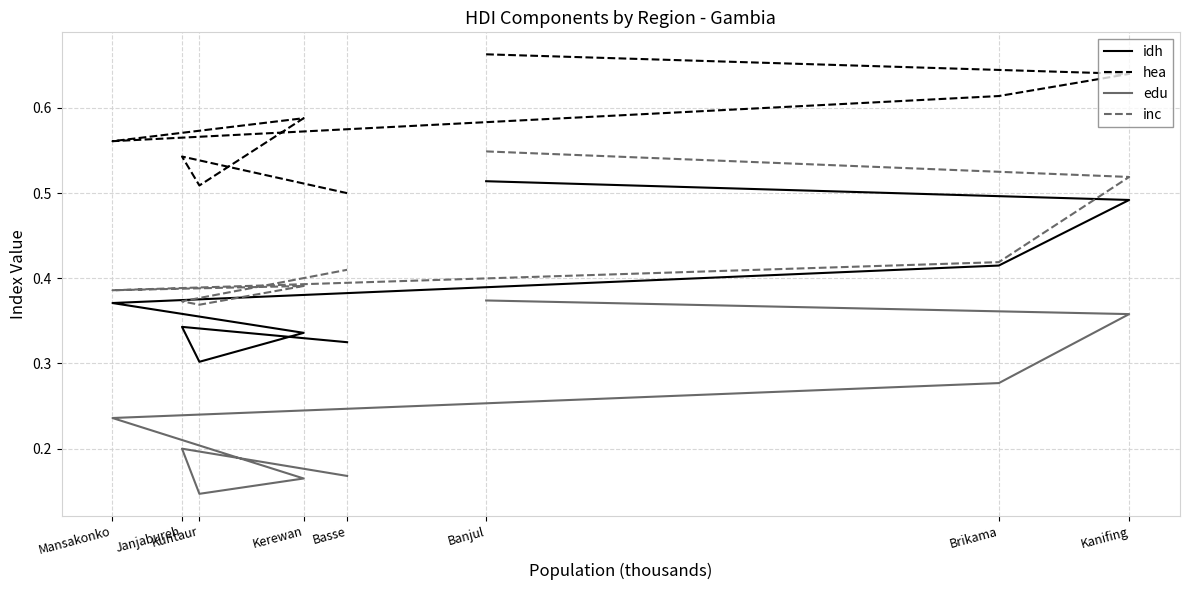

What is the spread (max minus min) of values at Janjabureh?

0.3